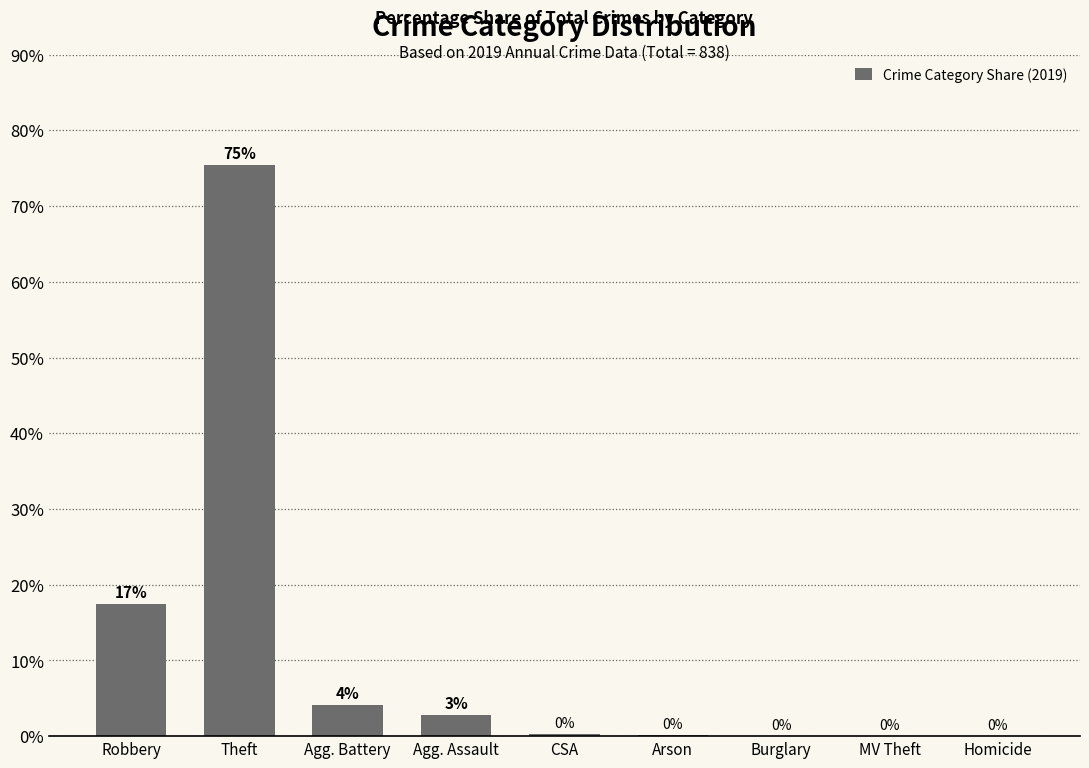

Between Burglary and Theft, which is larger?

Theft